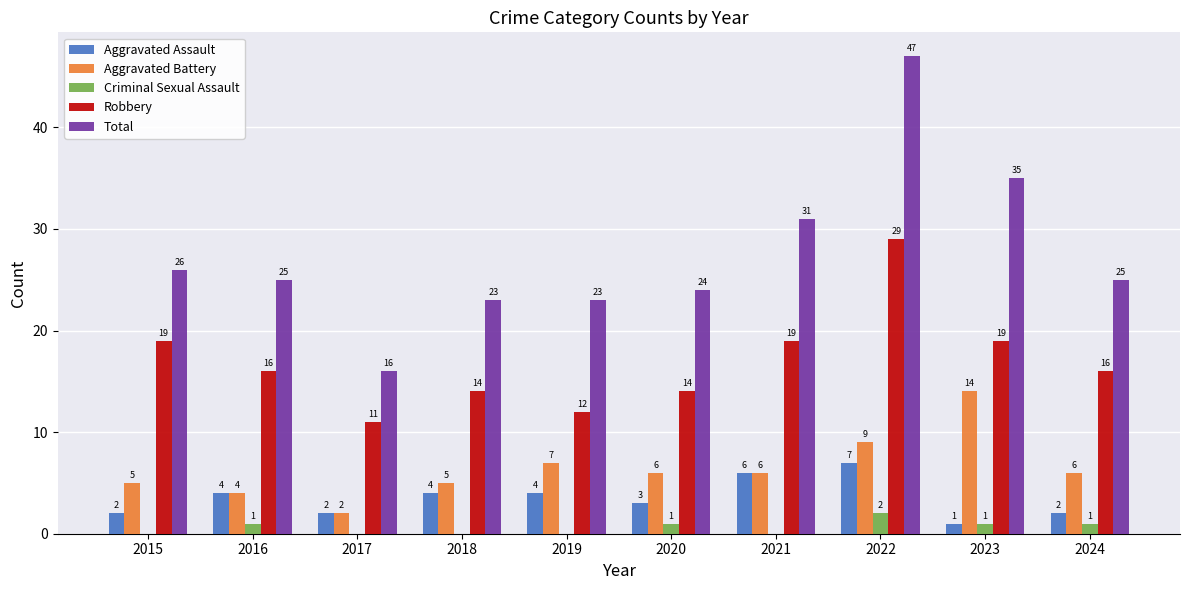

What is the sum of the Aggravated Battery values at 2018 and 2016?

9